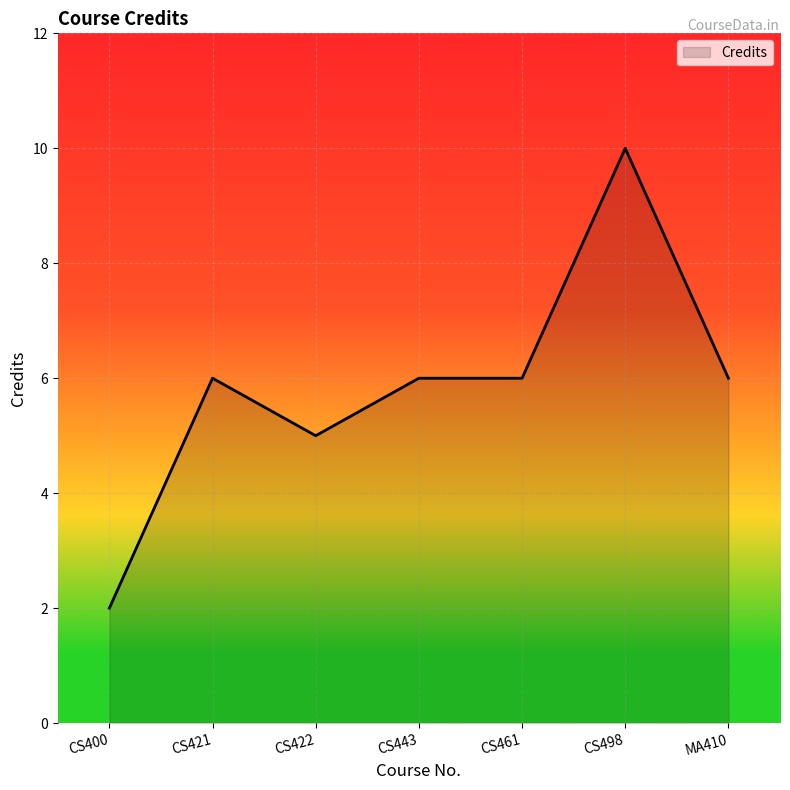

What is the ratio of the value at CS400 to the value at CS443?

0.3